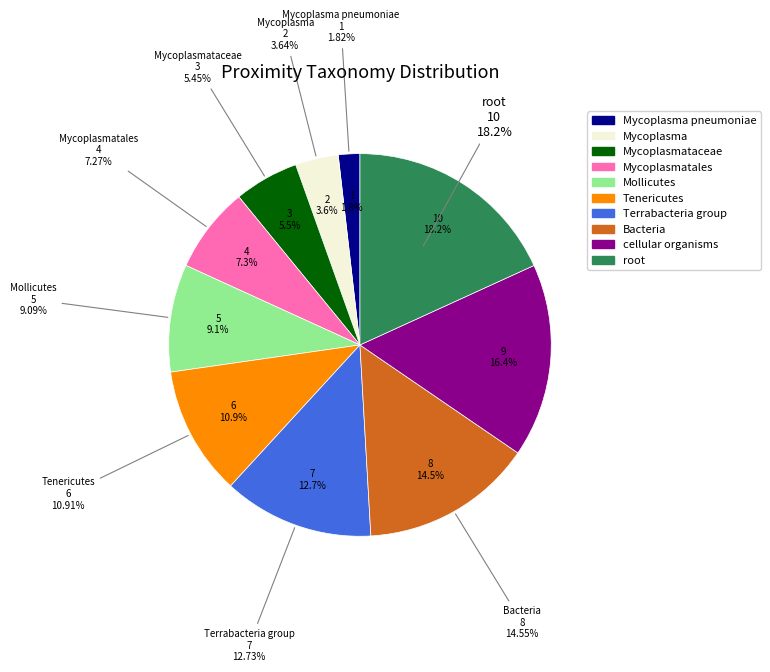

How many segments does this pie chart have?

10